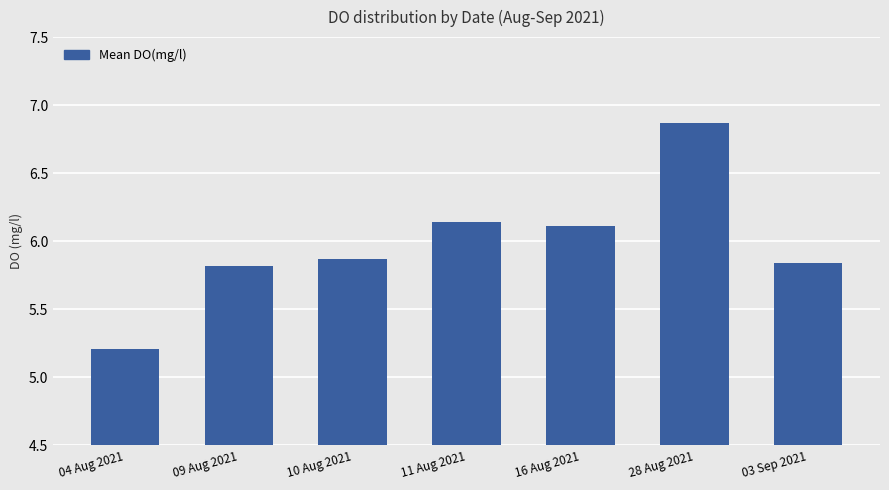

Which has a higher value, 16 Aug 2021 or 04 Aug 2021?

16 Aug 2021